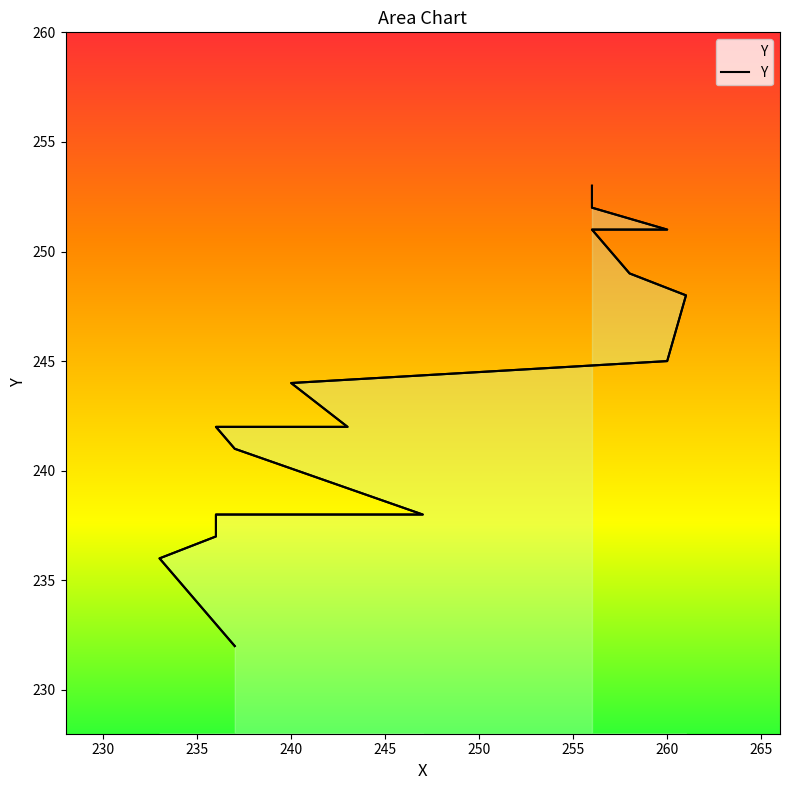

Is it true that the value at 236 is 238?

True